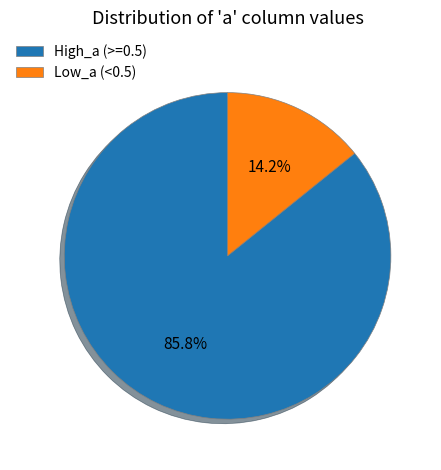

Is there a majority slice in this chart?

Yes